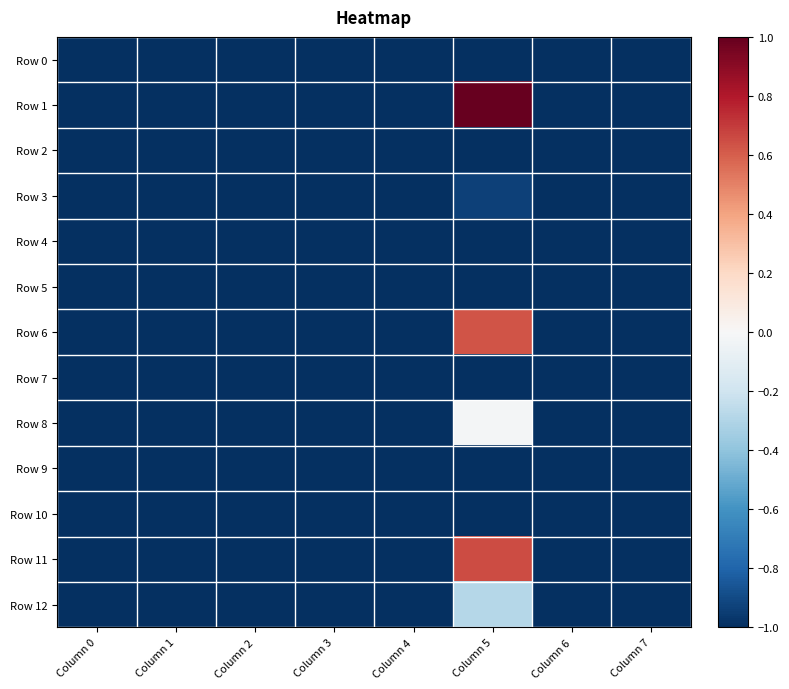

Between Column 0 and Column 4, which is larger?

Column 0